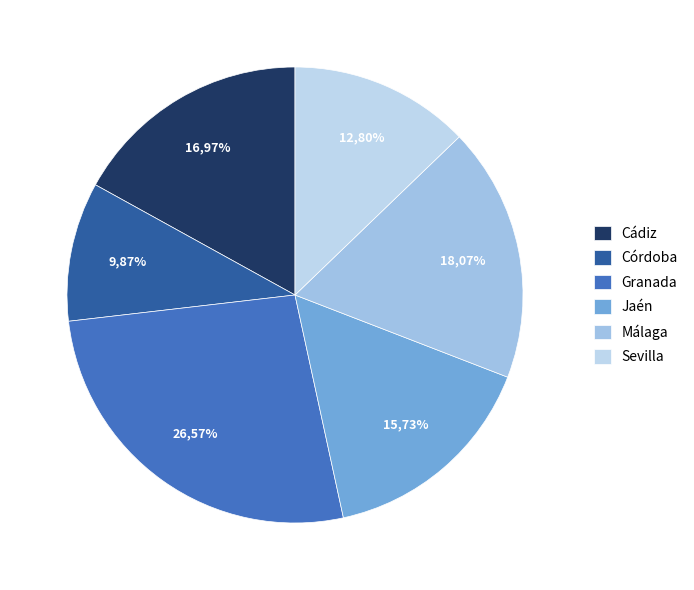

Does any single category account for the majority?

No